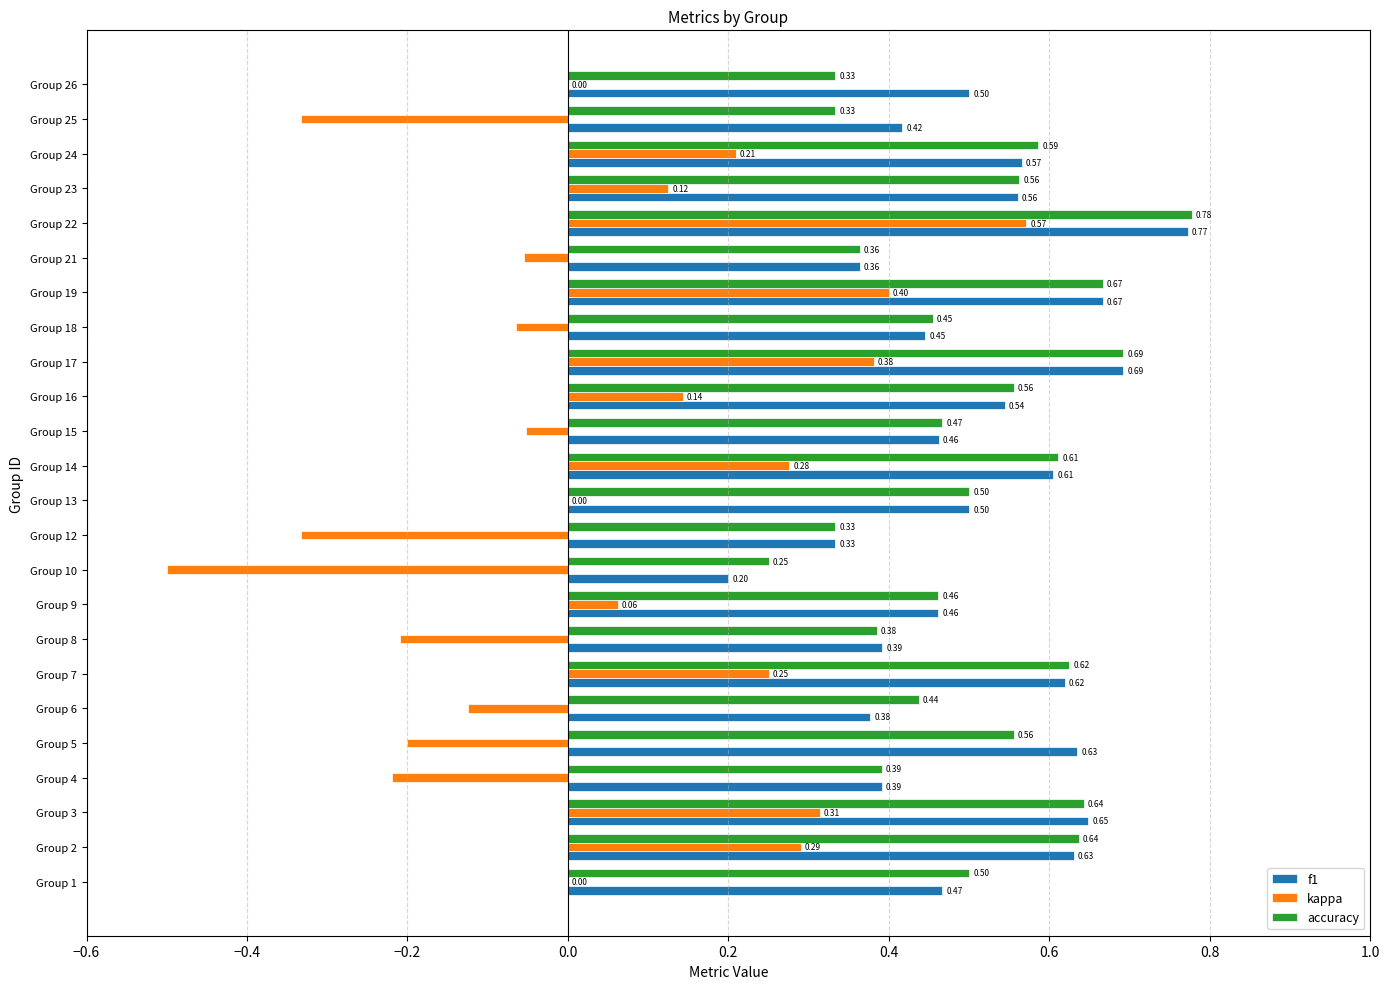

At which category is the sum across all series the highest?

Group 22